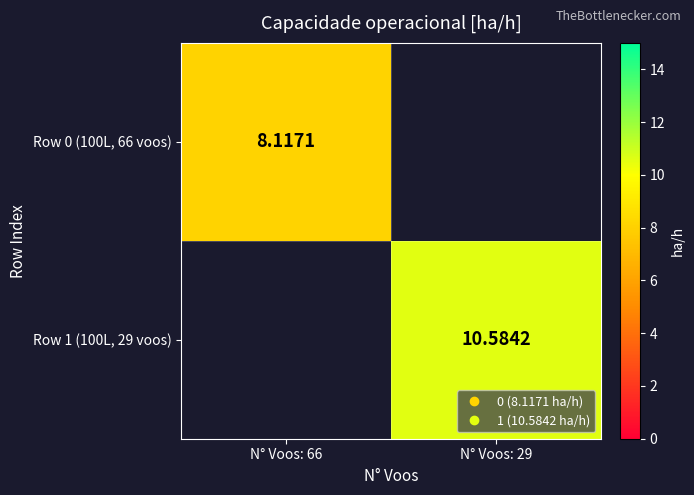

How many categories are shown in the chart?

2